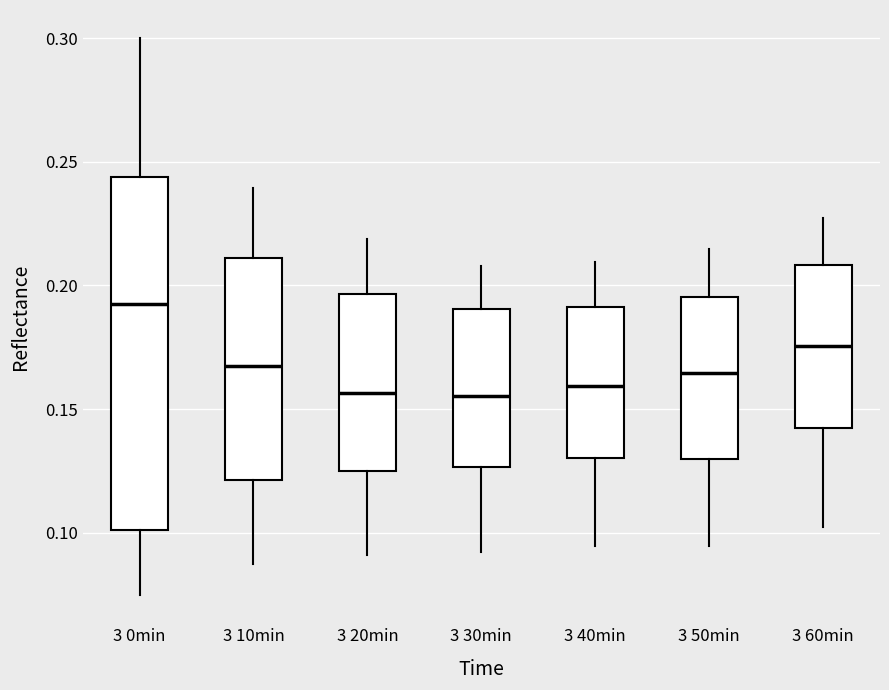

Comparing the boxes themselves (not the whiskers), which one is the tallest?

3 0min